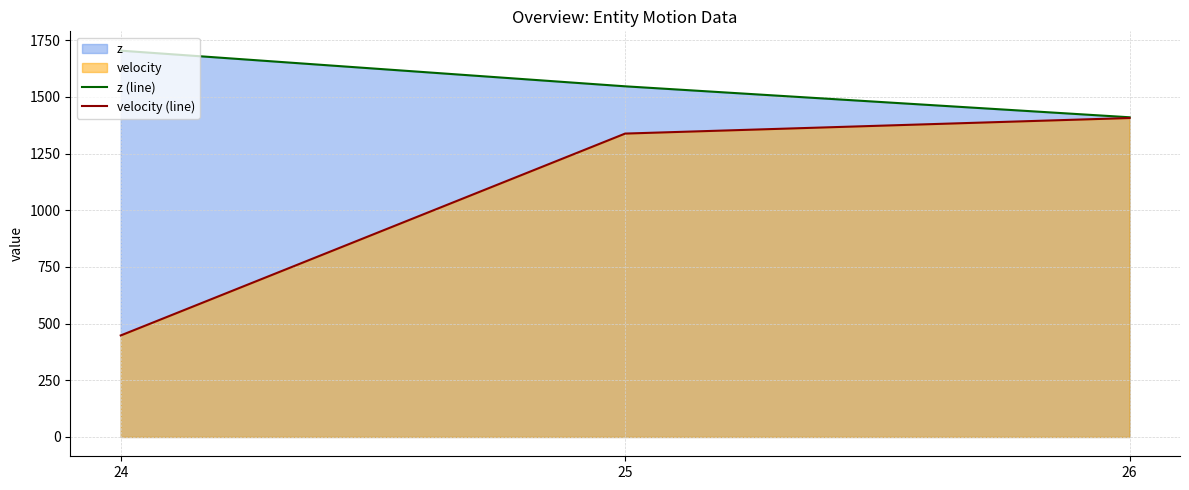

What is the average value of the velocity (line) series?

1064.3